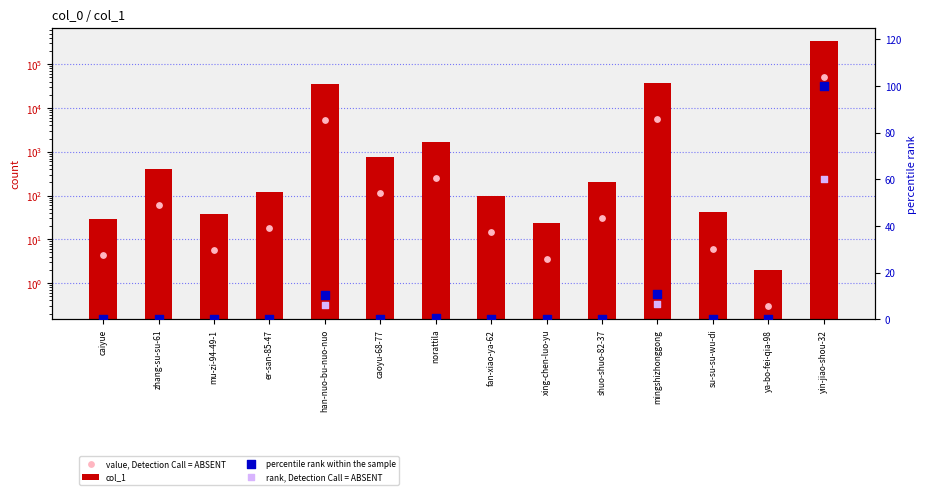

At which category is the sum across all series the highest?

yin-jiao-shou-32